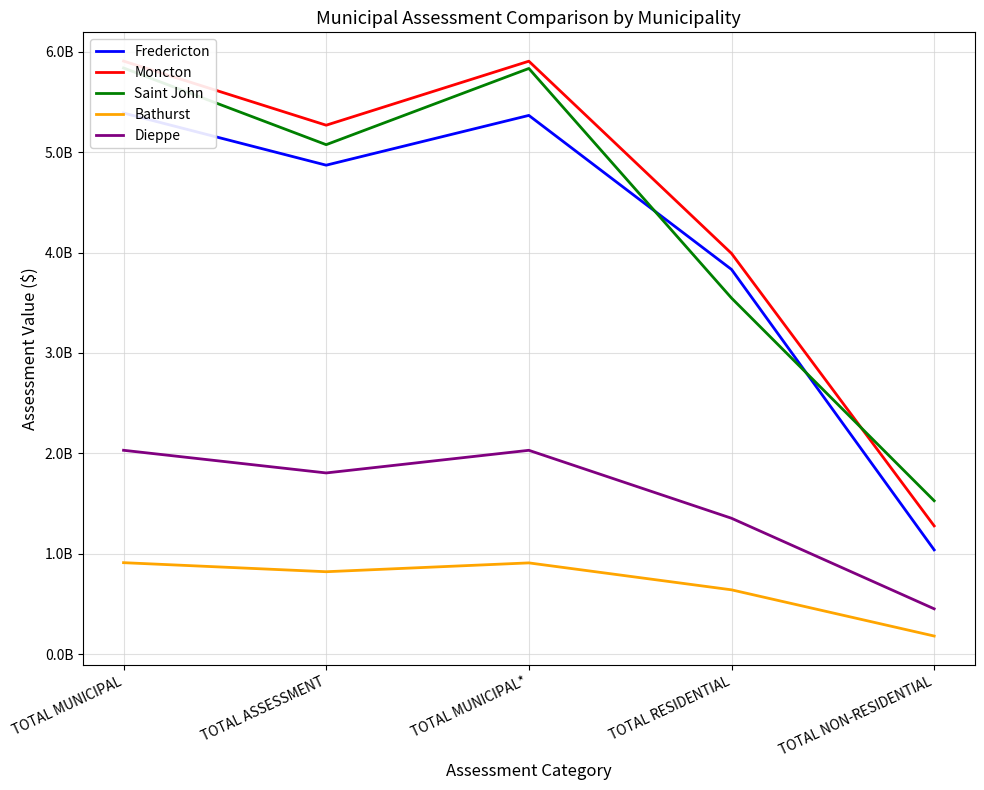

What is the total value across all series at TOTAL MUNICIPAL?

20075235350